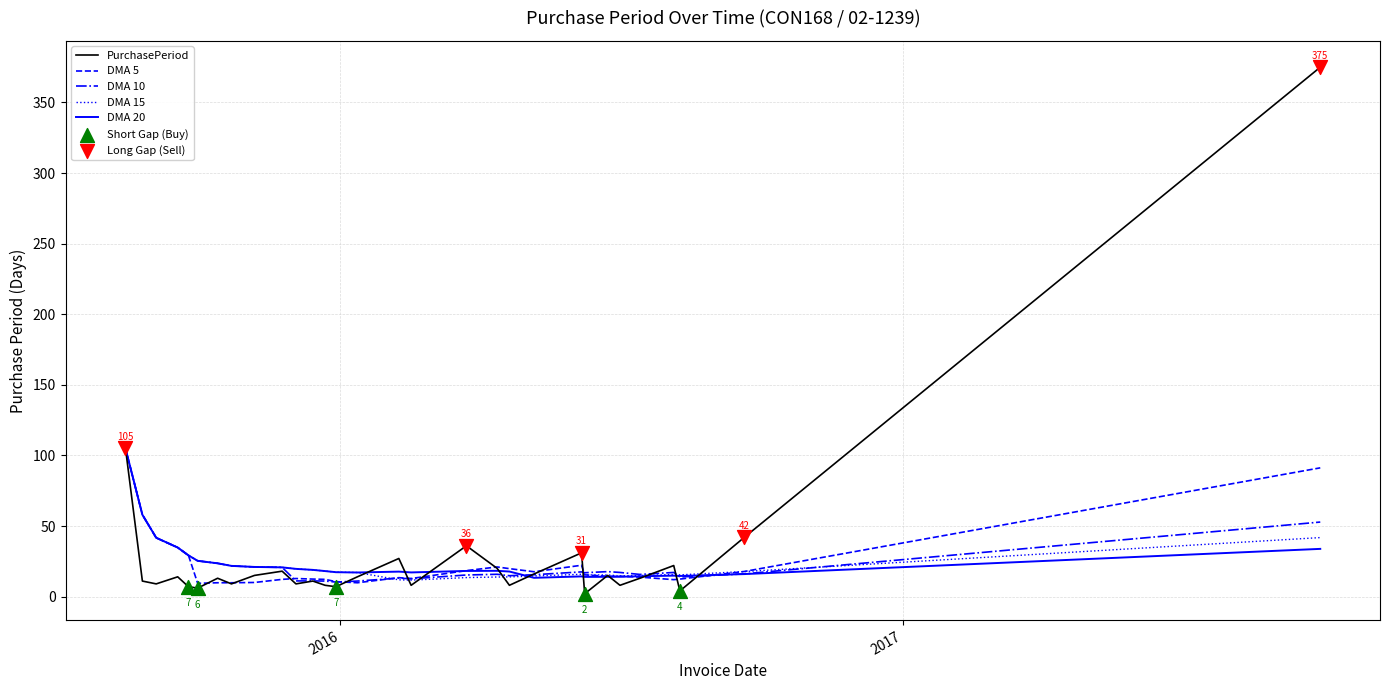

What is the lowest value of the DMA 5 series?

9.4